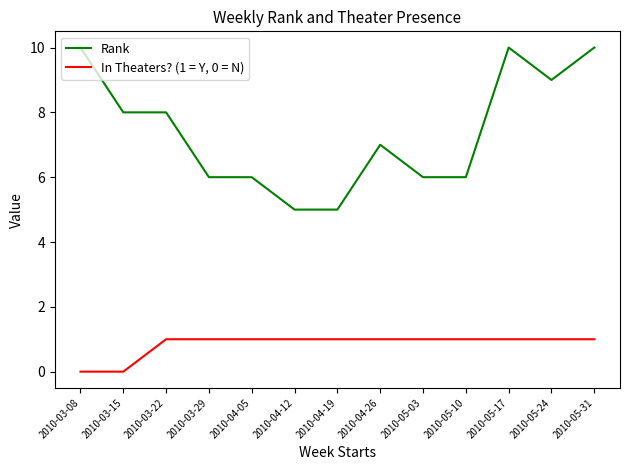

What is the sum of all In Theaters? (1 = Y, 0 = N) values?

11